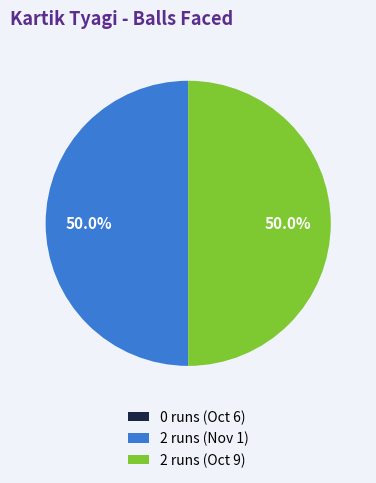

Is the sum of 2 runs (Oct 9) and 2 runs (Nov 1) greater than half?

Yes